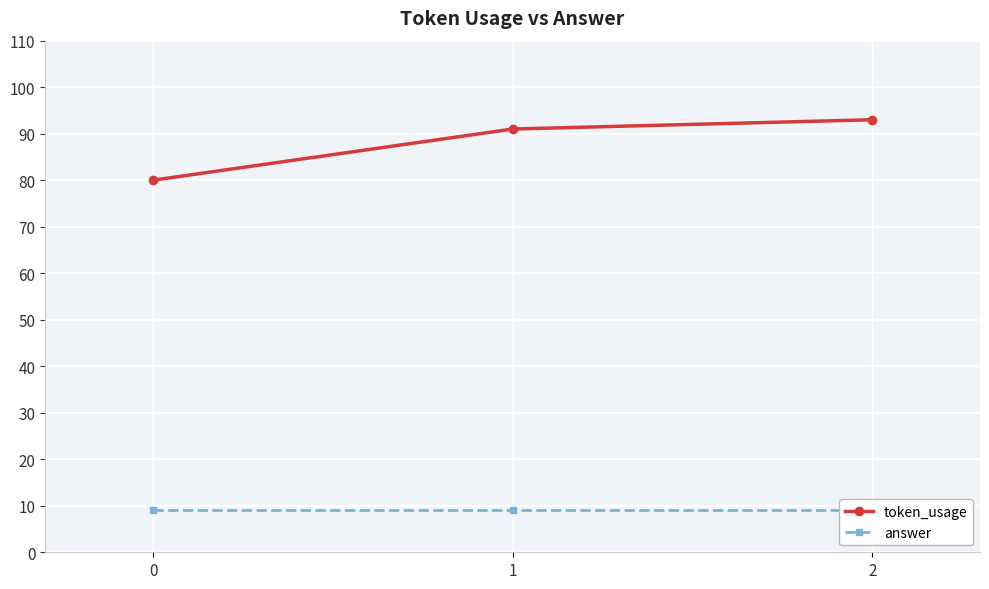

The answer series shows 9 at 2. True or false?

True